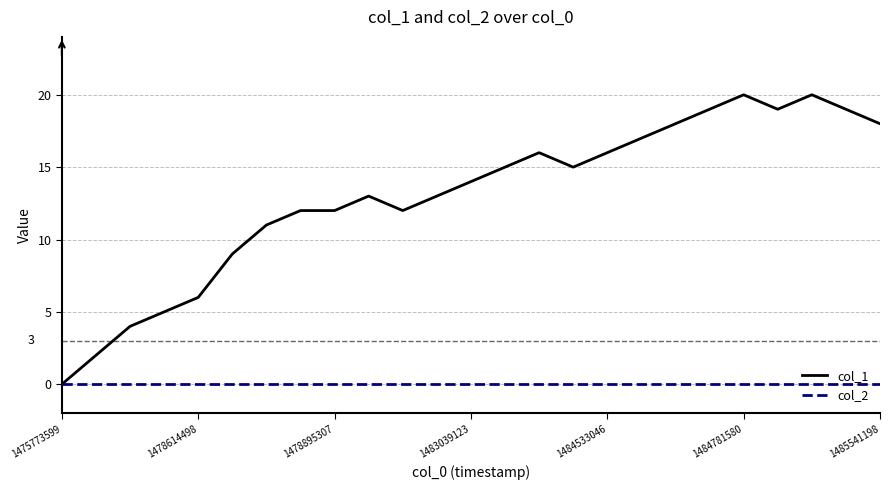

Which series has the widest spread of values?

col_1